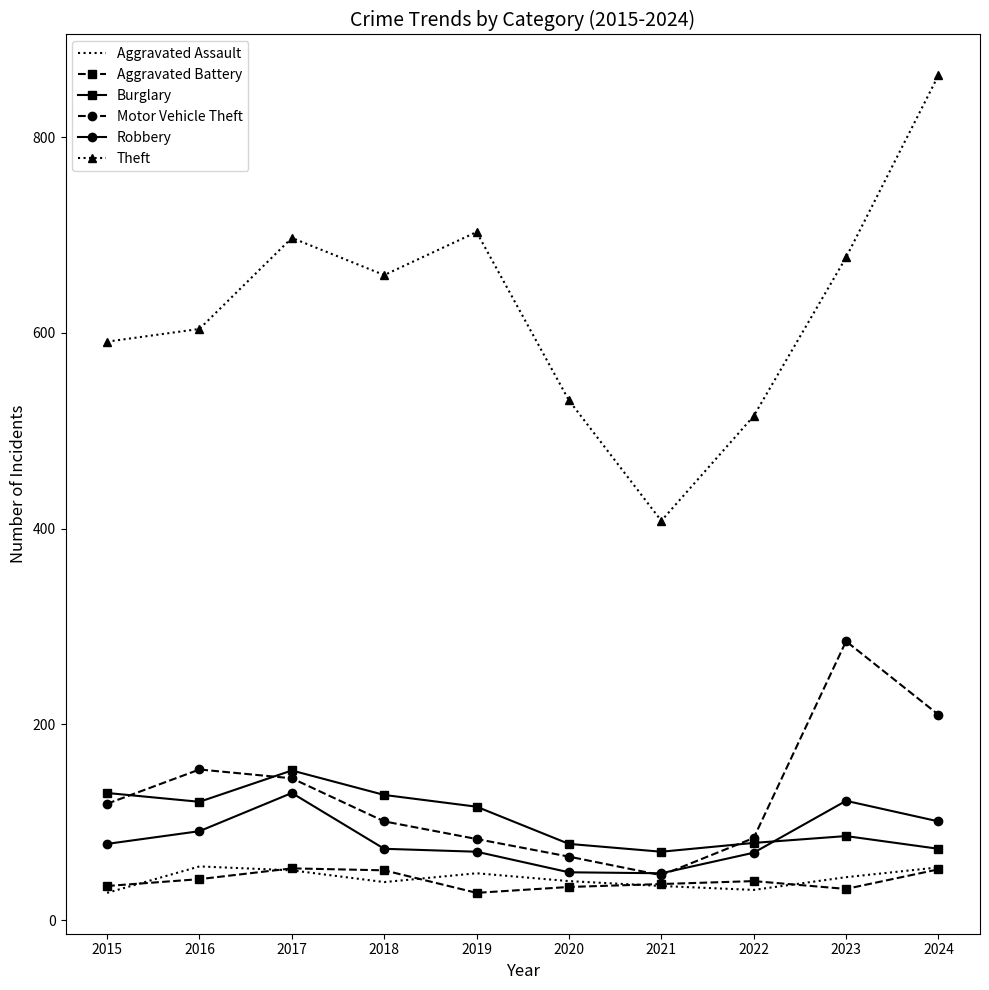

What are all the series names shown in the legend?

Aggravated Assault, Aggravated Battery, Burglary, Motor Vehicle Theft, Robbery, Theft